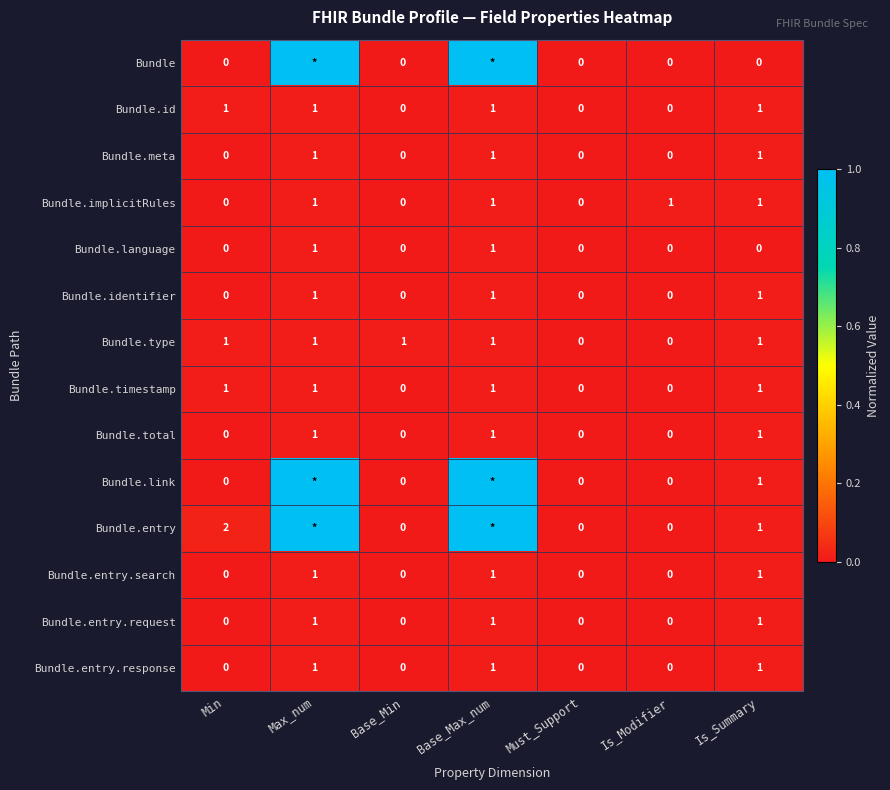

What is the total value across all series at Is_Modifier?

1.0